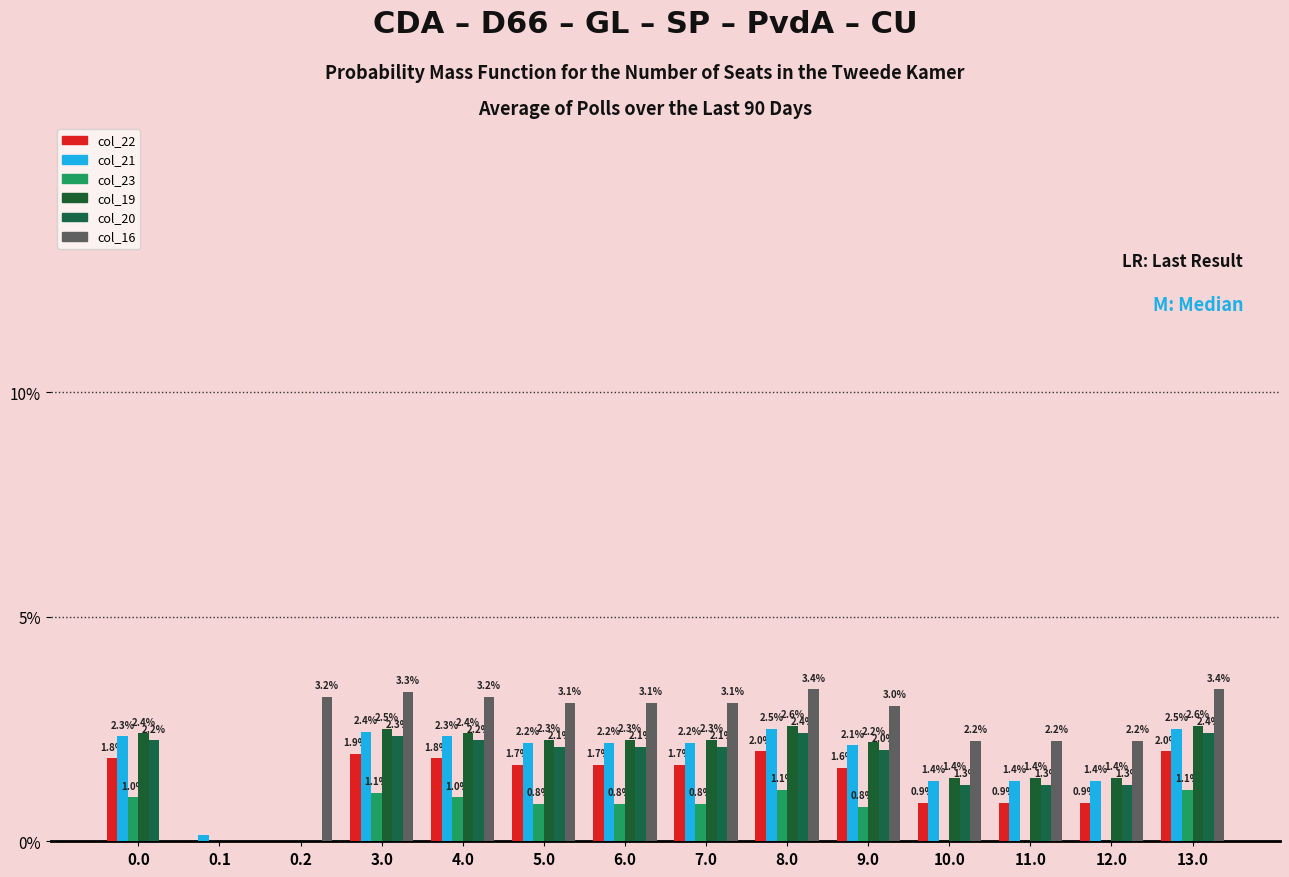

How many categories are shown in the chart?

14